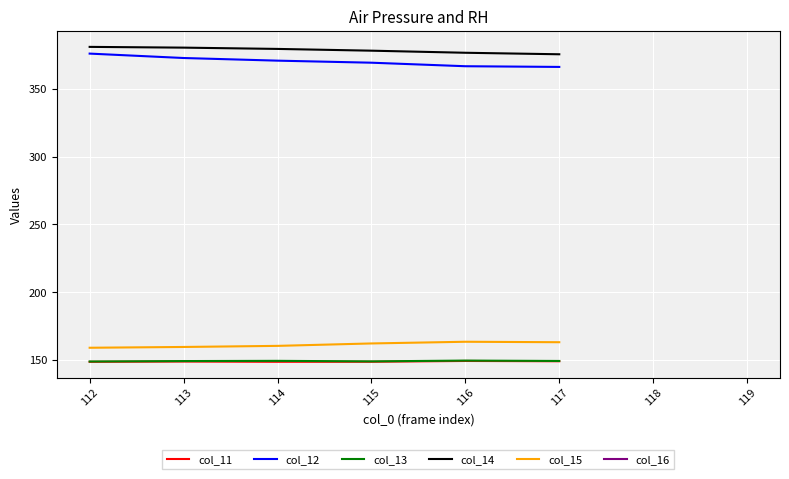

How many interior local peaks does the col_11 series have?

2